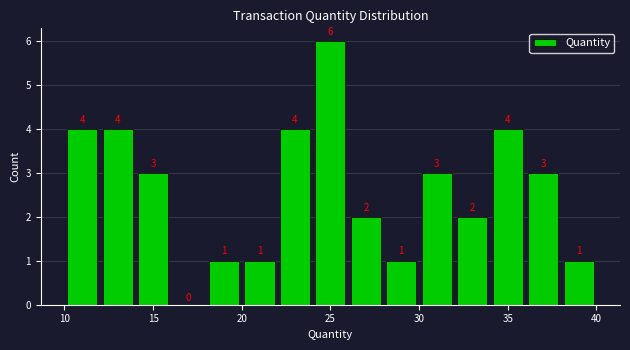

Over which range of the x-axis is the bar tallest?

24 to 26